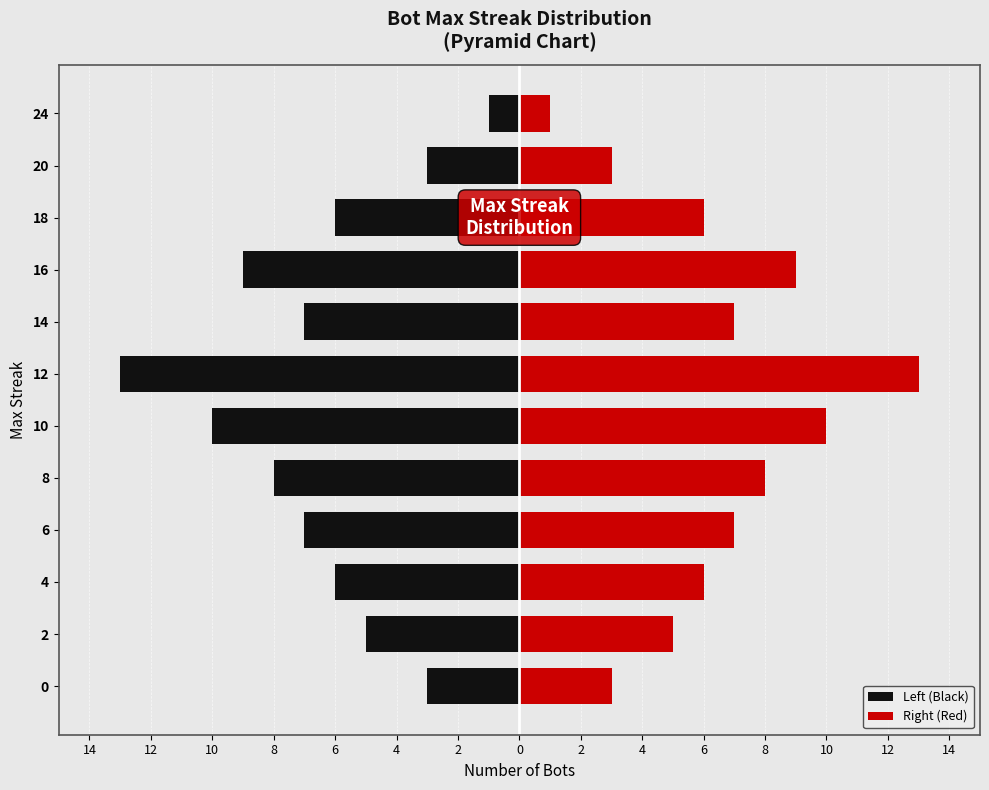

What is the difference between the second highest and minimum values in the Right (Red) series?

9